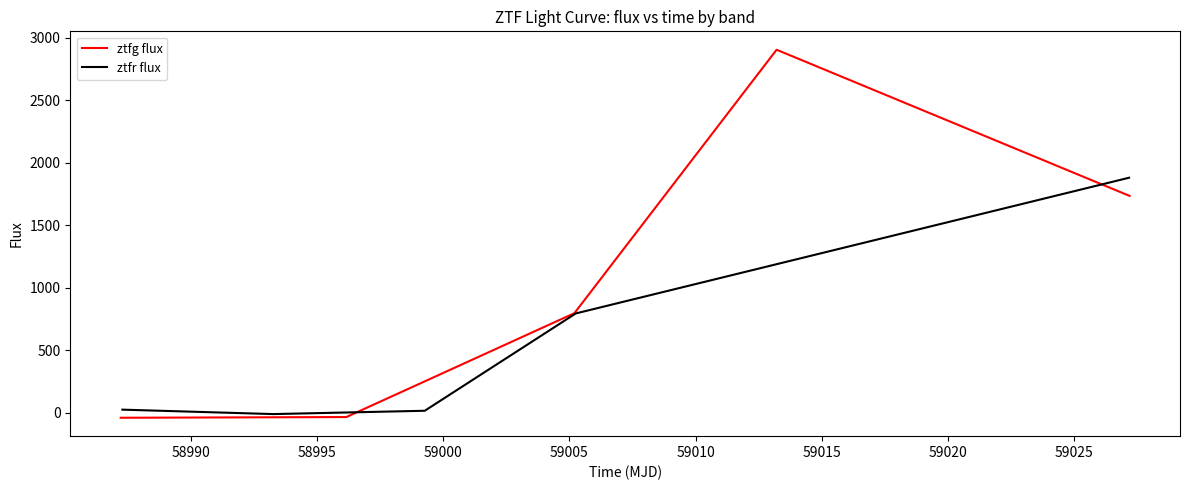

How many interior local valleys does the ztfr flux series have?

1